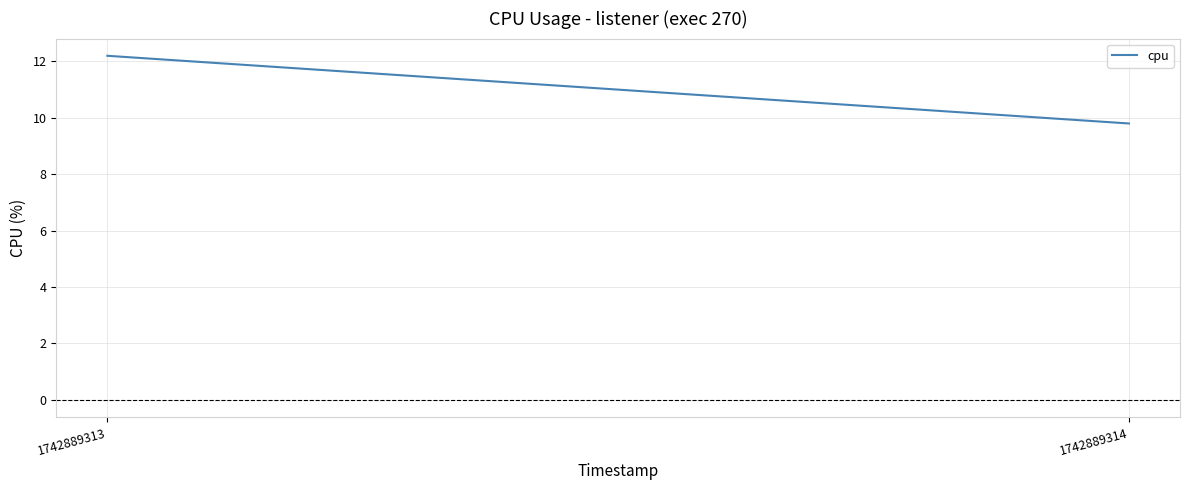

Reading left to right, list all the values displayed in this chart.

1742889313=12.2	1742889314=9.8